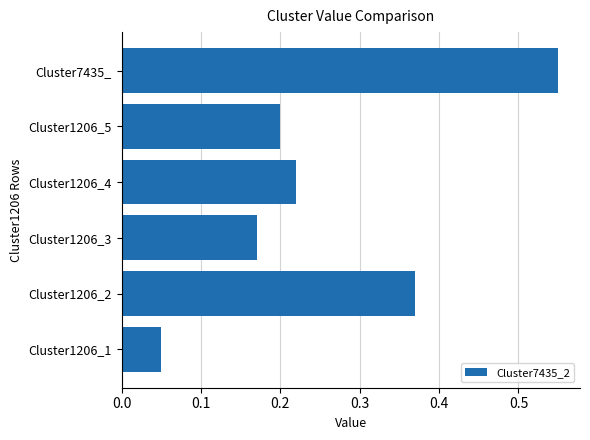

List the labels in order of value, smallest first.

Cluster1206_1, Cluster1206_3, Cluster1206_5, Cluster1206_4, Cluster1206_2, Cluster7435_